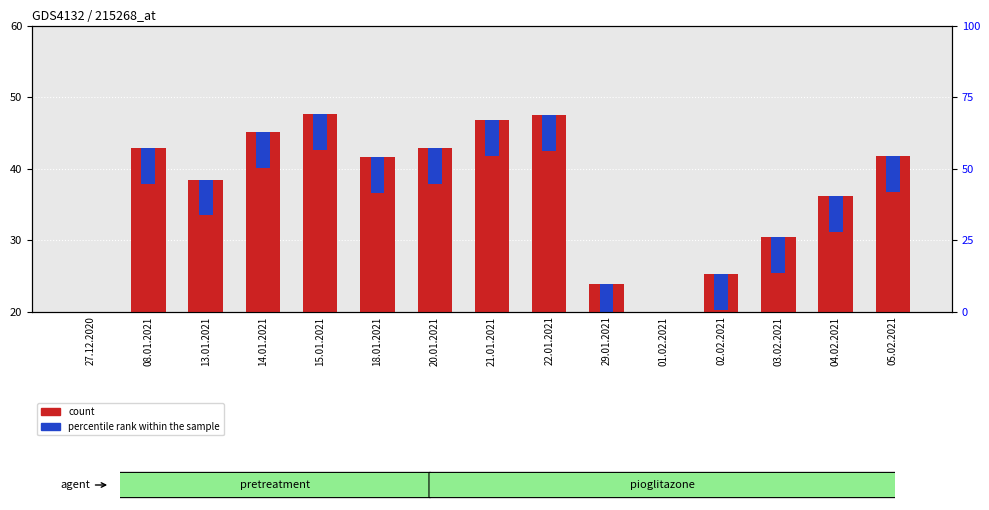

Which series has the largest range (max minus min)?

count